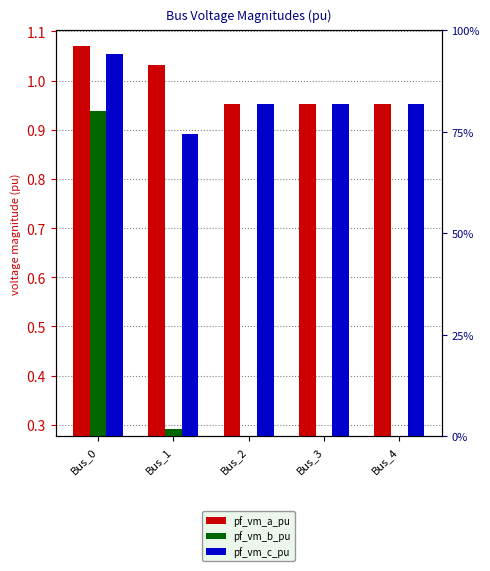

Does the chart contain any negative values?

No